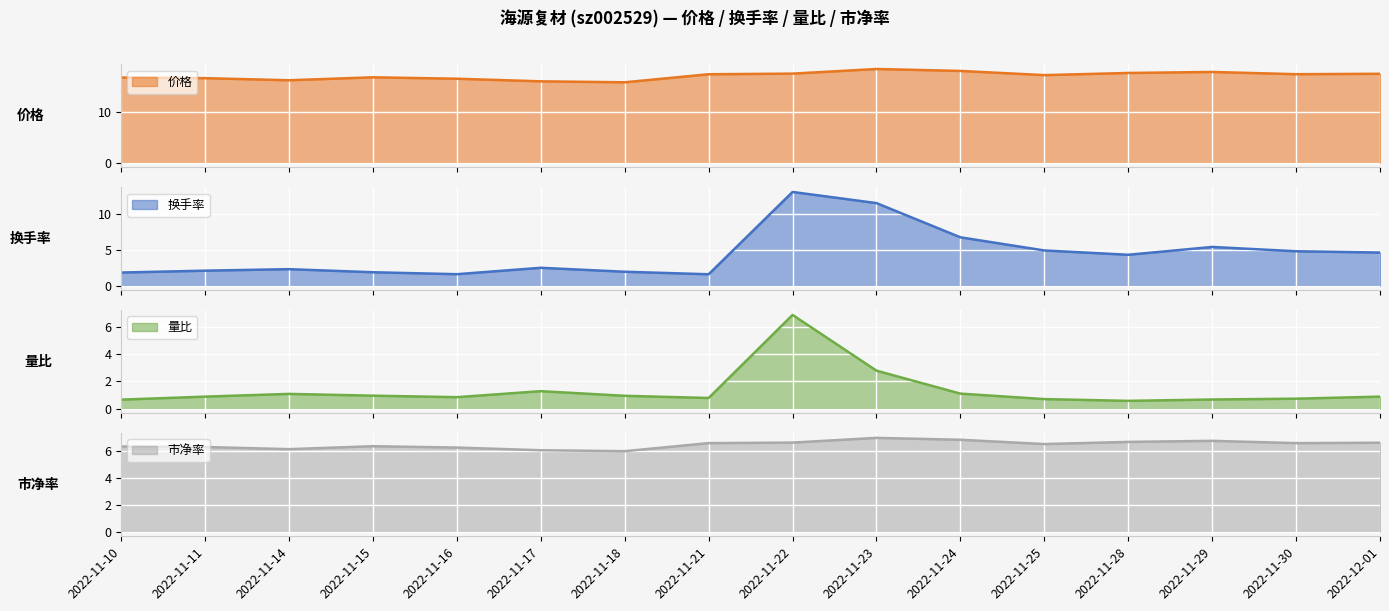

What is the maximum value shown in the chart?

18.4